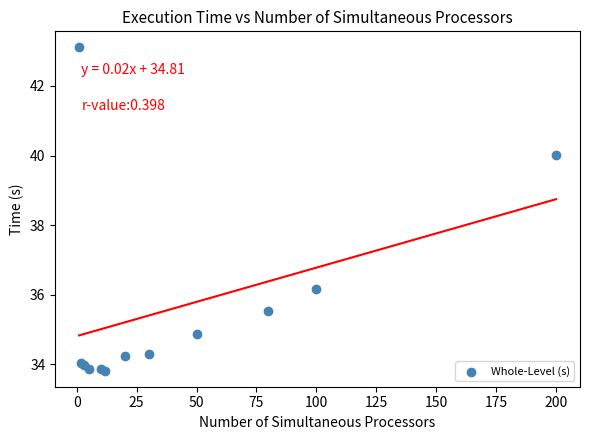

What Y value in the scatter plot is closest to 38?

36.2